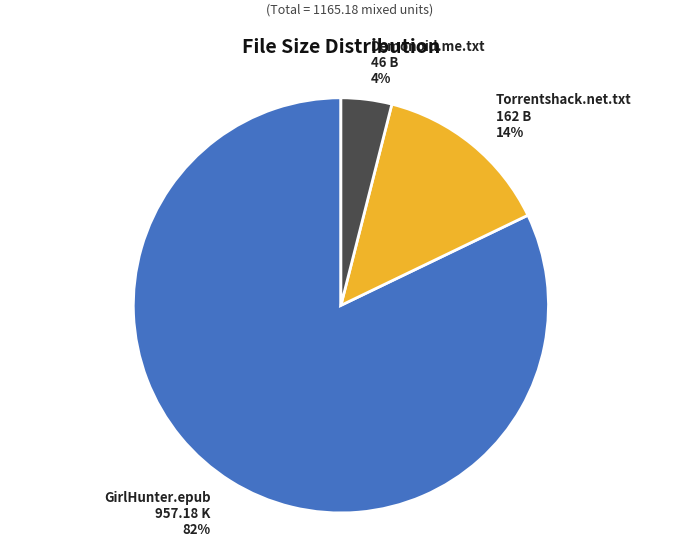

How many slices are in this pie chart?

3